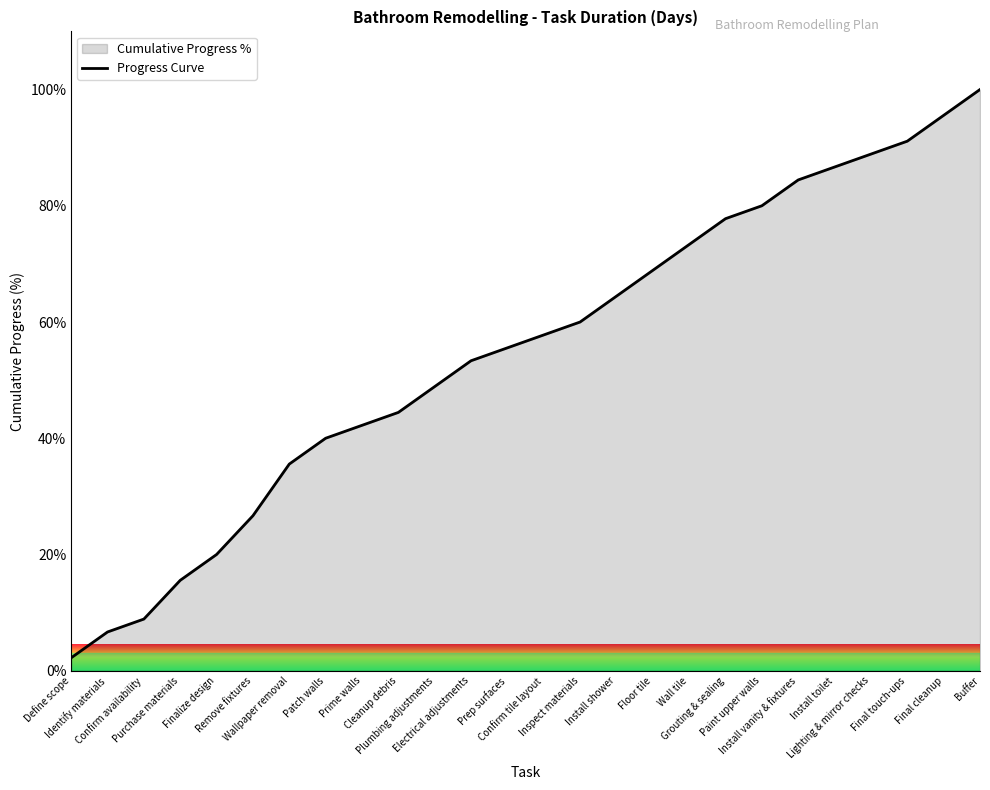

Reading left to right, list all the values displayed in this chart.

2.2	6.7	8.9	15.6	20.0	26.7	35.6	40.0	42.2	44.4	48.9	53.3	55.6	57.8	60.0	64.4	68.9	73.3	77.8	80.0	84.4	86.7	88.9	91.1	95.6	100.0